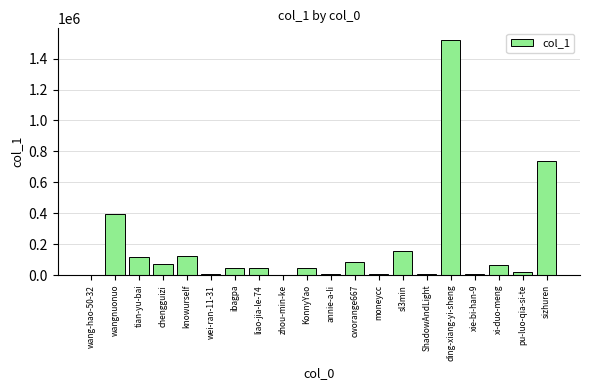

Is it true that the value at sizhuren is 739487?

True